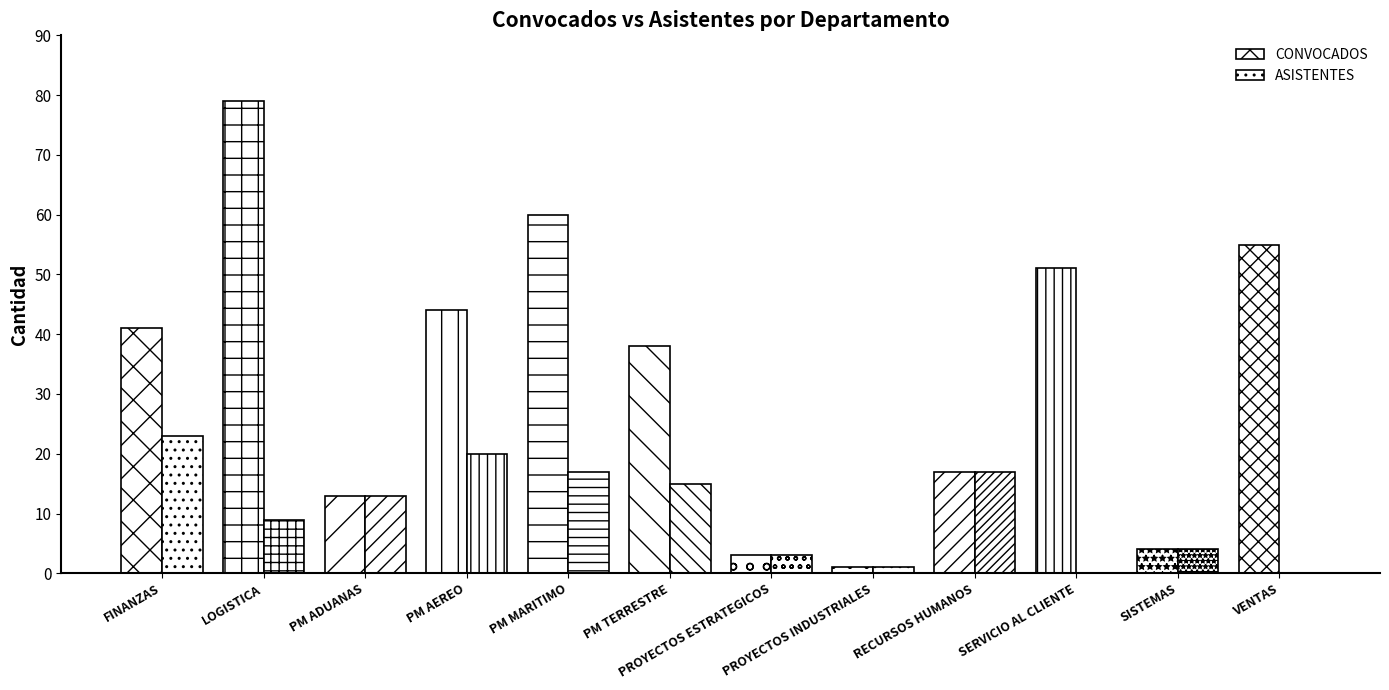

Rank the series by their maximum value, from lowest to highest.

ASISTENTES, CONVOCADOS